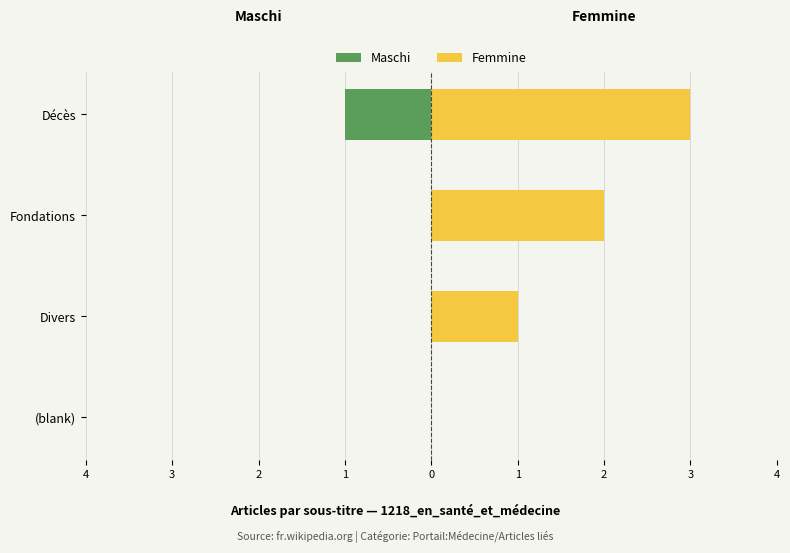

Does the chart contain stacked bars?

No